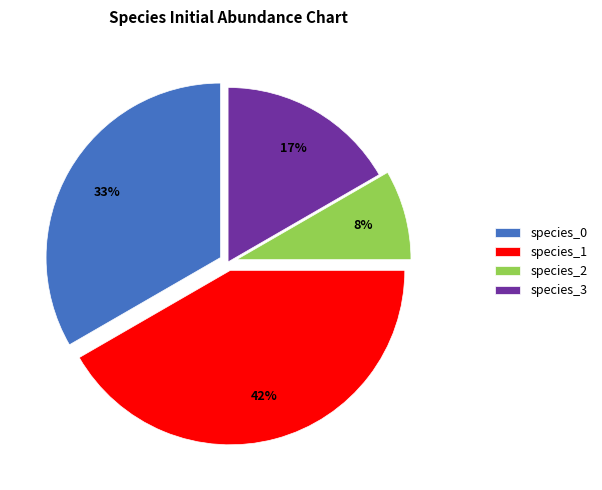

Is there any slice that represents more than half of the pie?

No